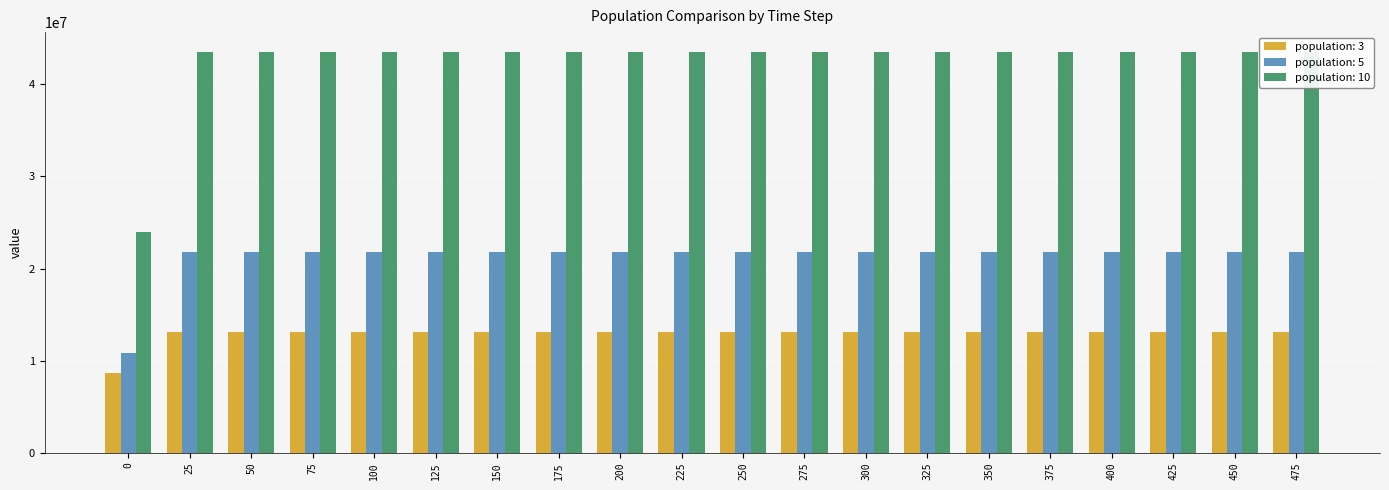

Does the chart contain any negative values?

No